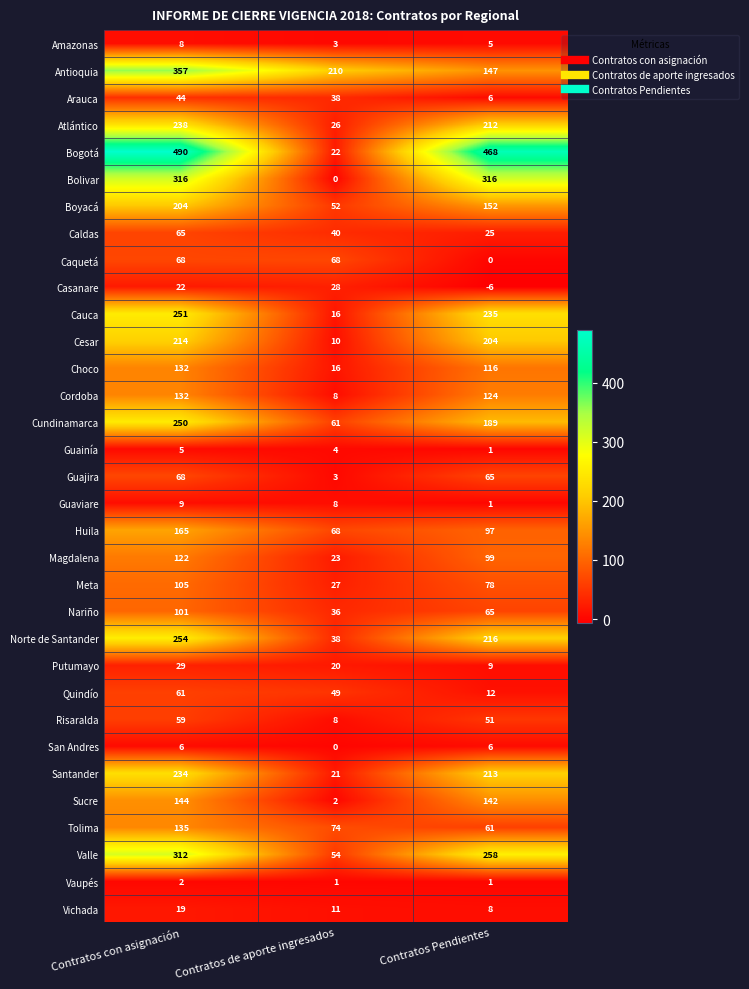

Which series has the largest range (max minus min)?

Bogotá